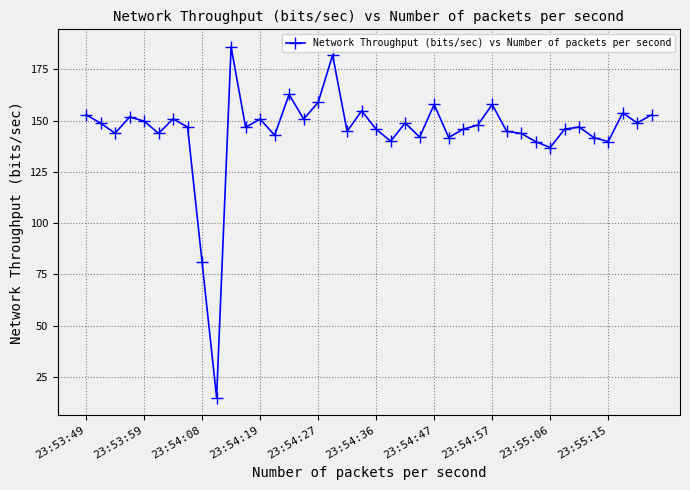

What is the smallest value displayed?

15.0